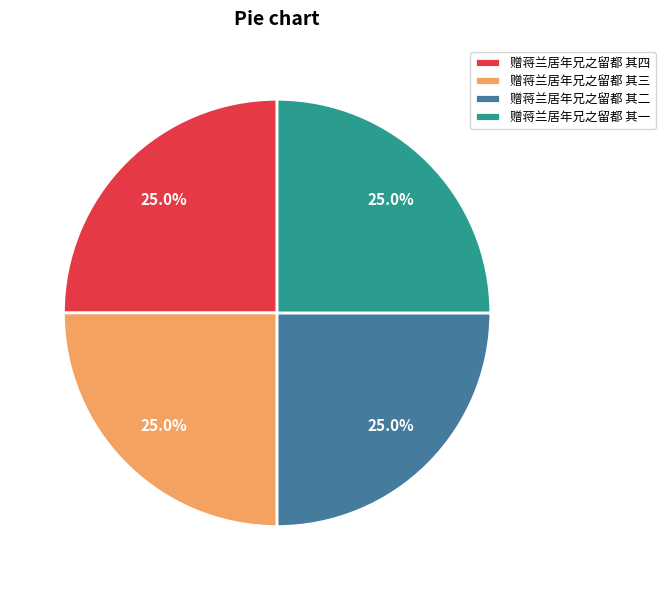

The 赠蒋兰居年兄之留都 其一 slice represents 12% of the pie. True or false?

False